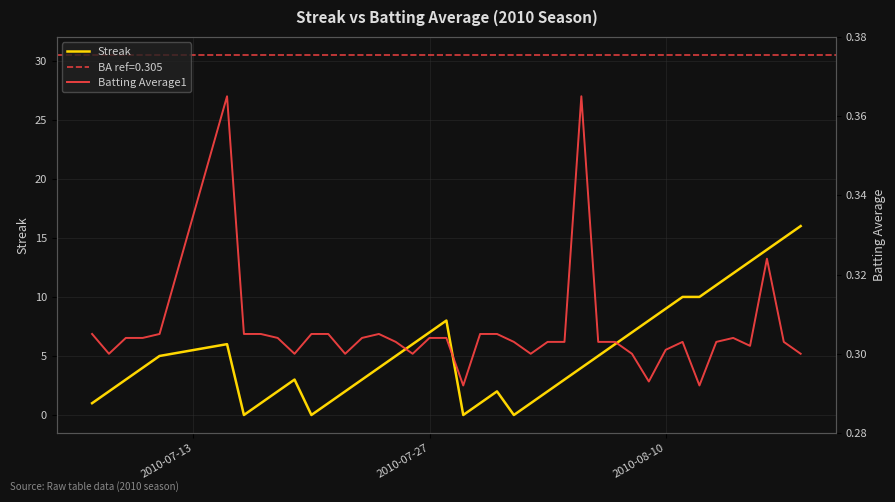

Reading left to right, extract all data points from this chart.

Streak: 1.0	2.0	3.0	4.0	5.0	6.0	0.0	1.0	2.0	3.0	0.0	1.0	2.0	3.0	4.0	5.0	6.0	7.0	8.0	0.0	1.0	2.0	0.0	1.0	2.0	3.0	4.0	5.0	6.0	7.0	8.0	9.0	10.0	10.0	11.0	12.0	13.0	14.0	15.0	16.0
Batting Average1: 0.3	0.3	0.3	0.3	0.3	0.4	0.3	0.3	0.3	0.3	0.3	0.3	0.3	0.3	0.3	0.3	0.3	0.3	0.3	0.3	0.3	0.3	0.3	0.3	0.3	0.3	0.4	0.3	0.3	0.3	0.3	0.3	0.3	0.3	0.3	0.3	0.3	0.3	0.3	0.3